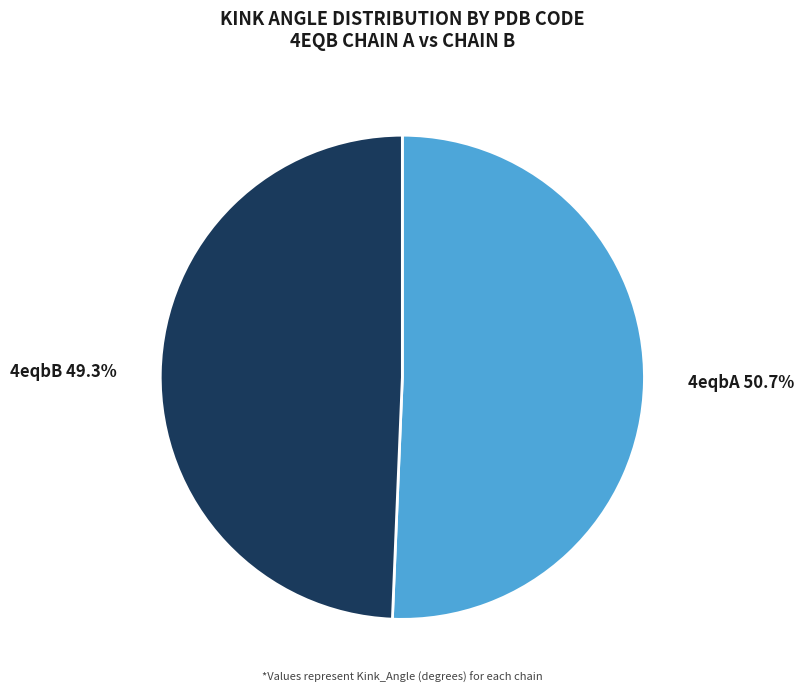

Rank the categories by value from lowest to highest.

4eqbB, 4eqbA